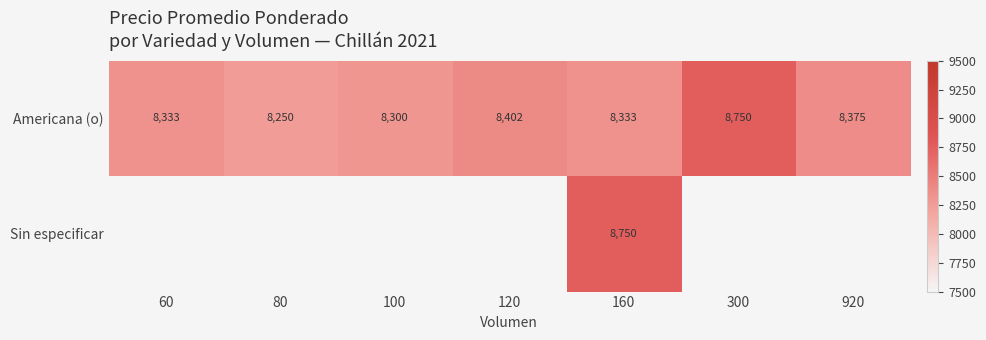

Rank the series by their maximum value, from highest to lowest.

Americana (o), Sin especificar